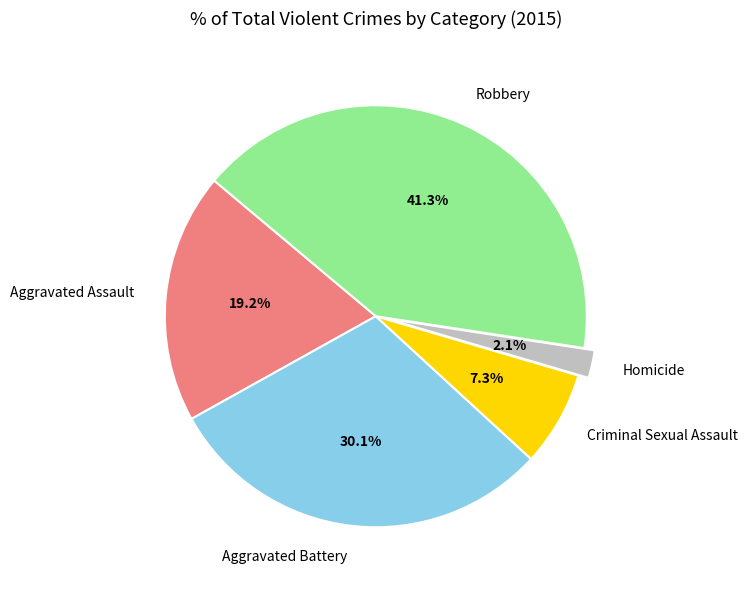

What is the largest slice in the pie chart?

Robbery